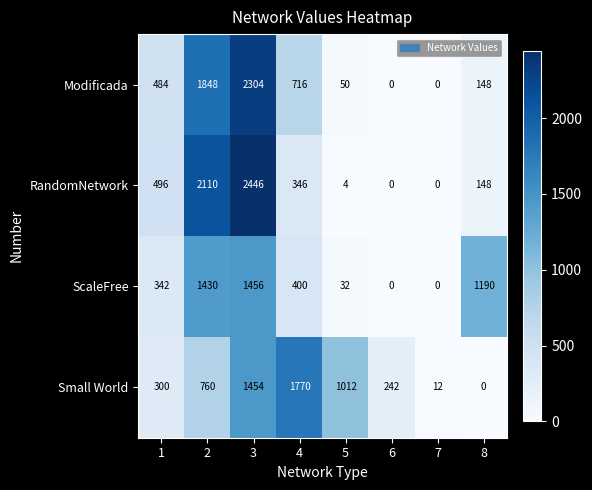

The value of RandomNetwork at 6 is -1372. True or false?

False